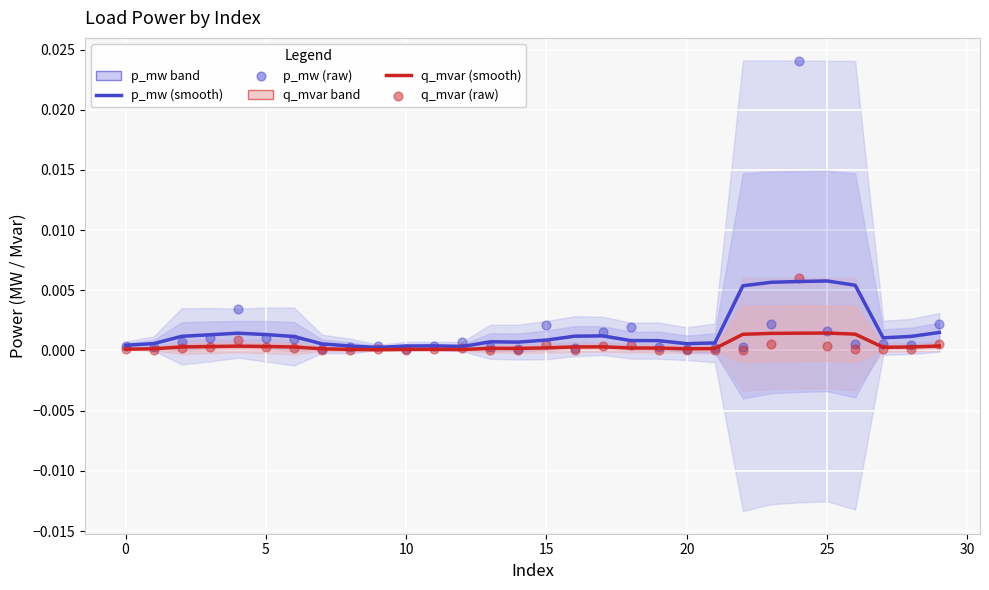

Which series has the largest Y range (max minus min)?

p_mw (raw)